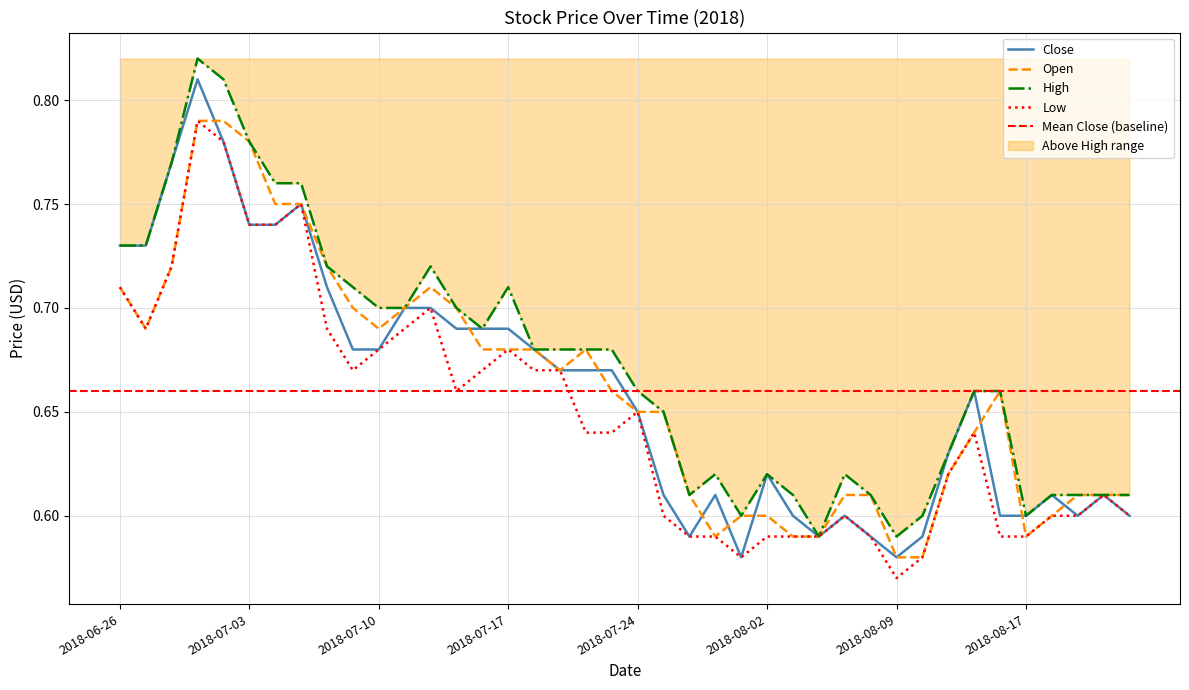

What is the difference between the Close values at 2018-07-26 and 2018-07-02?

0.2